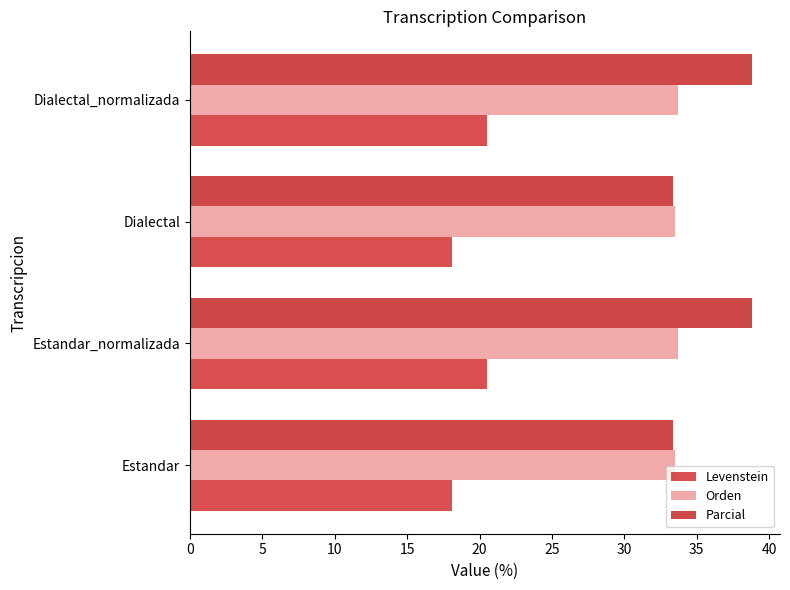

How many values in the Parcial series exceed 38?

2